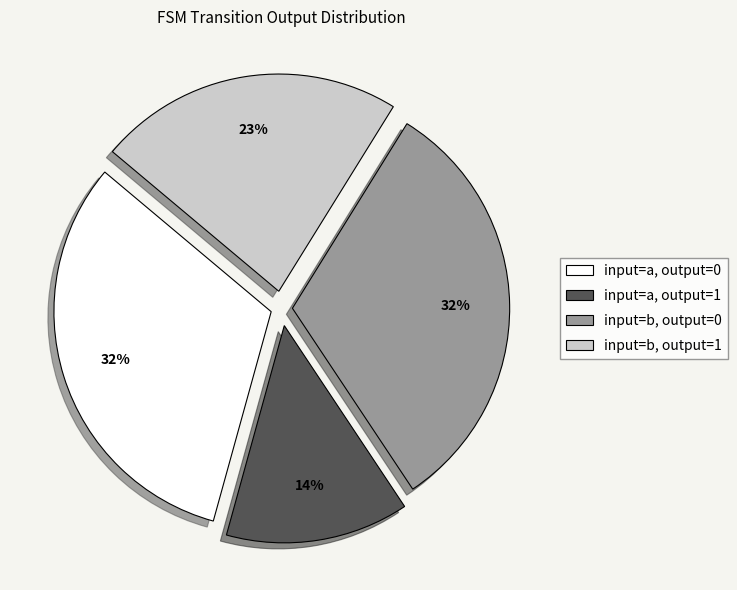

Is it true that input=b, output=1 is 23% of the pie?

True